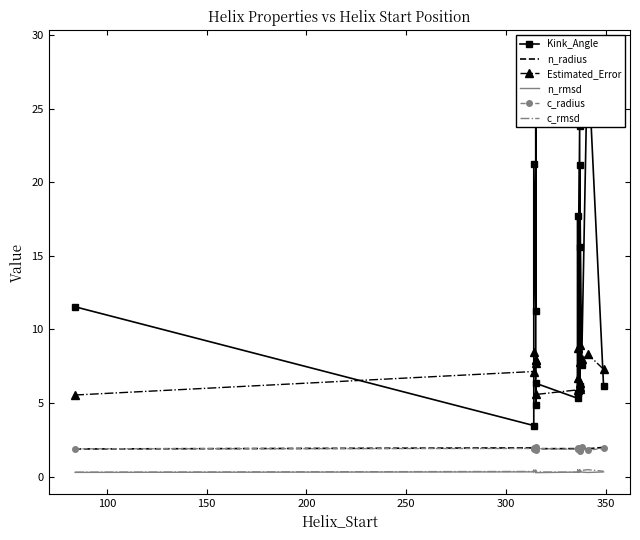

Count the number of data series in this chart.

6